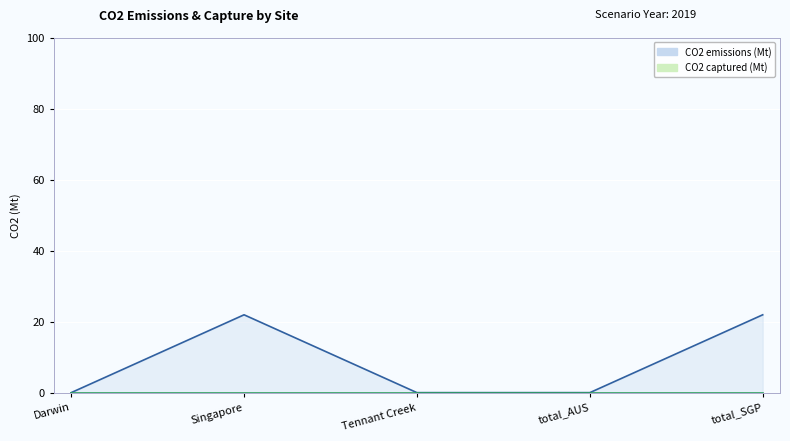

How many interior local peaks (higher than both neighbors) does the data have?

1